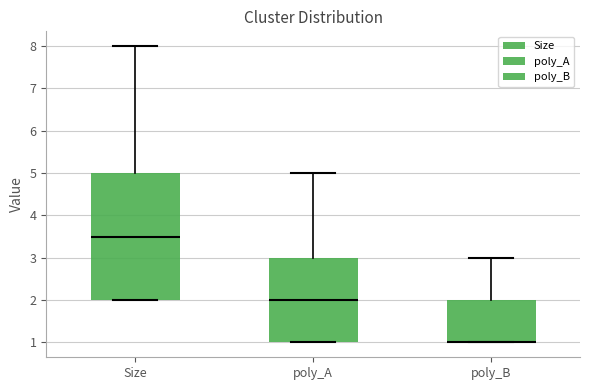

Where is the lower edge of the box for poly_B on the y-axis? The values are not printed on the chart, so give them approximately, as read against the axis.

1.0